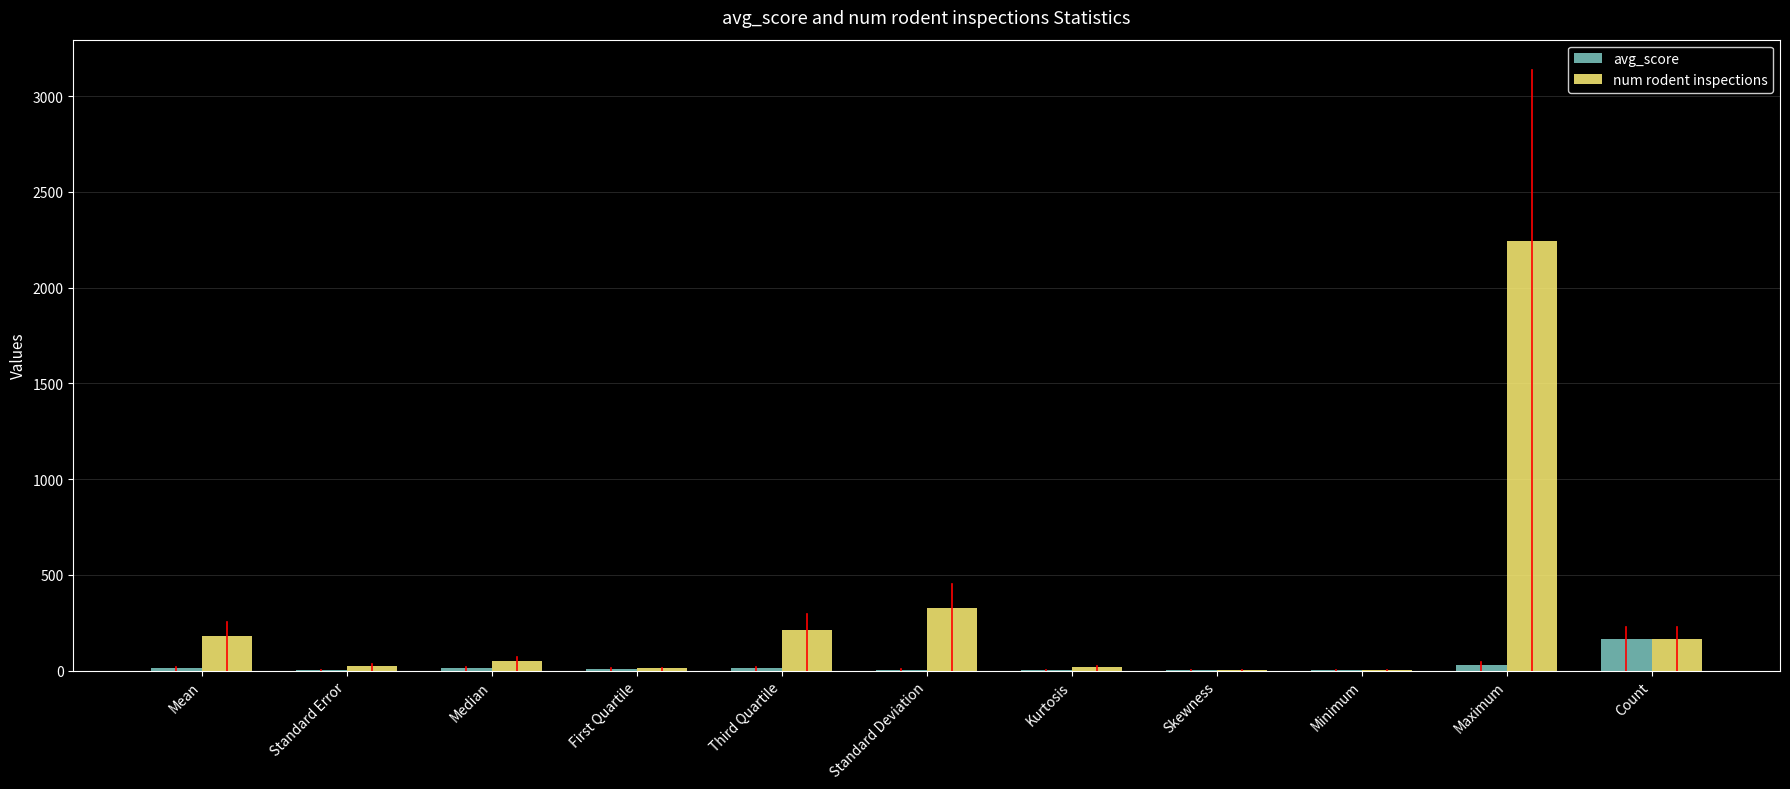

The num rodent inspections series shows 25.3 at Standard Error. True or false?

True